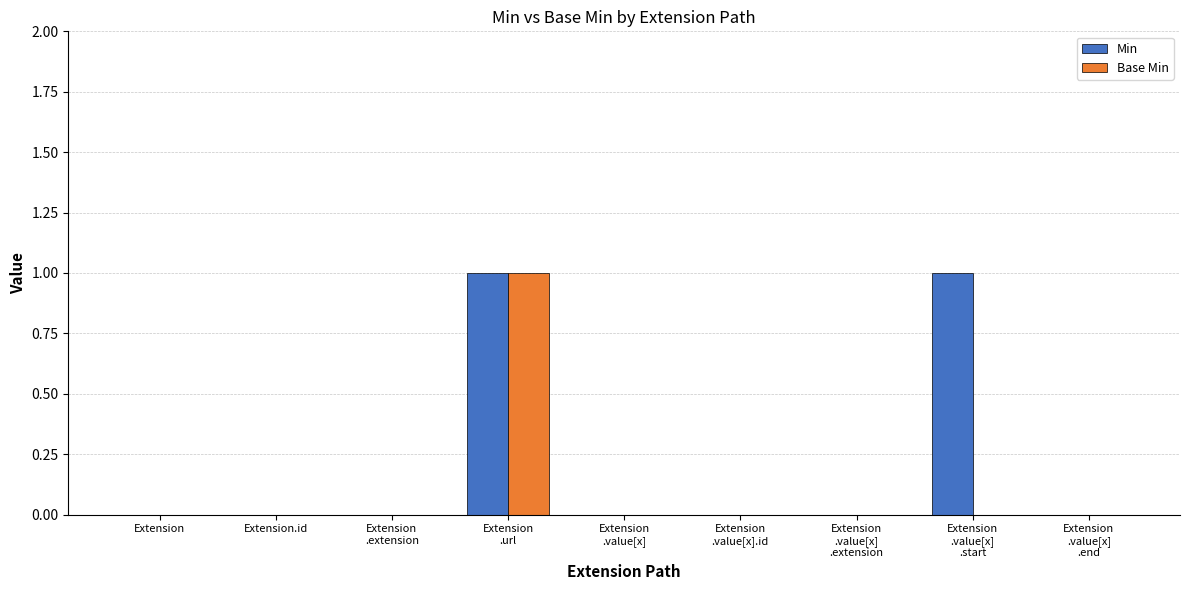

Which series has the largest total across all categories?

Min